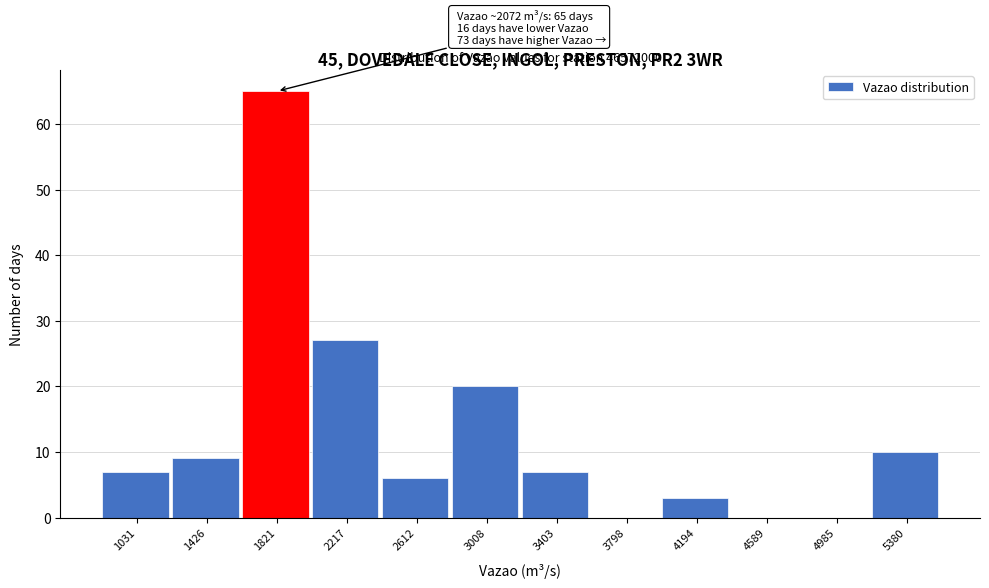

Reading left to right, transcribe all the data shown in this chart.

1031=7	1426=9	1821=65	2217=27	2612=6	3008=20	3403=7	3798=0	4194=3	4589=0	4985=0	5380=10